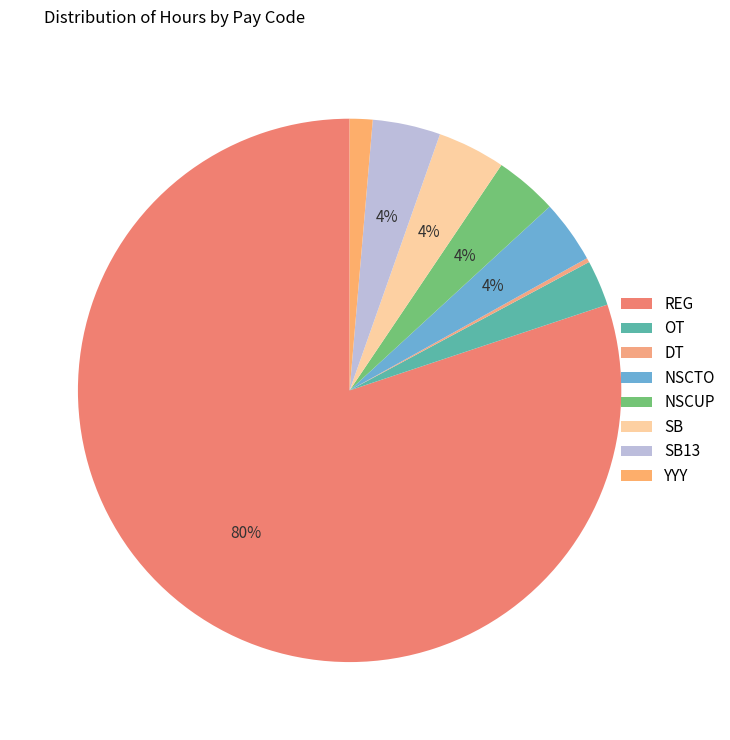

Which slice represents more than half of the pie?

REG